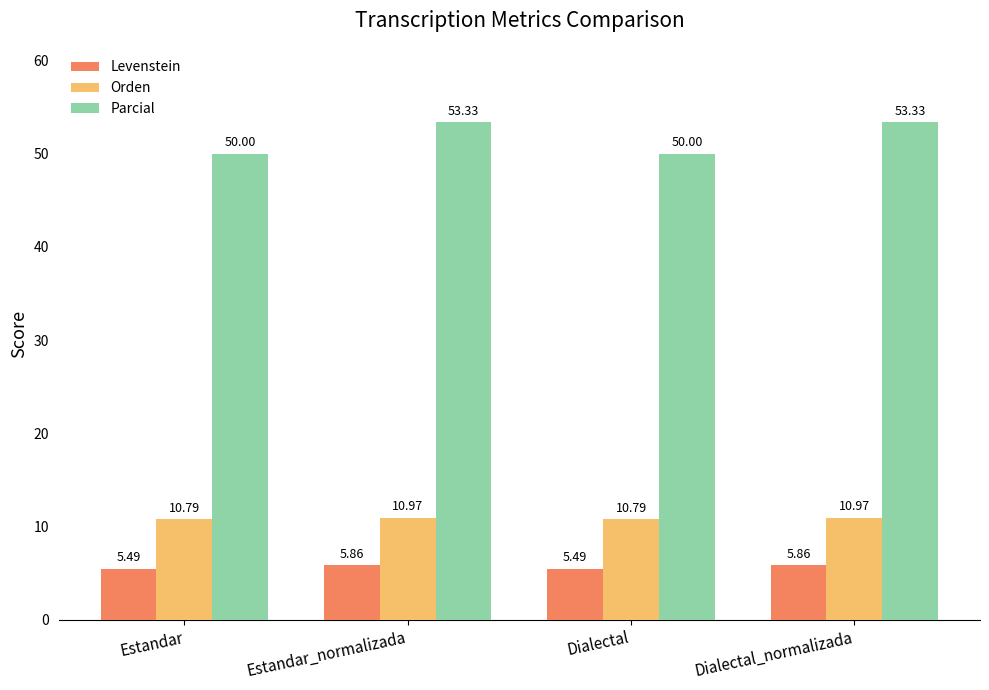

What is the approximate value of Parcial at Dialectal?

50.0